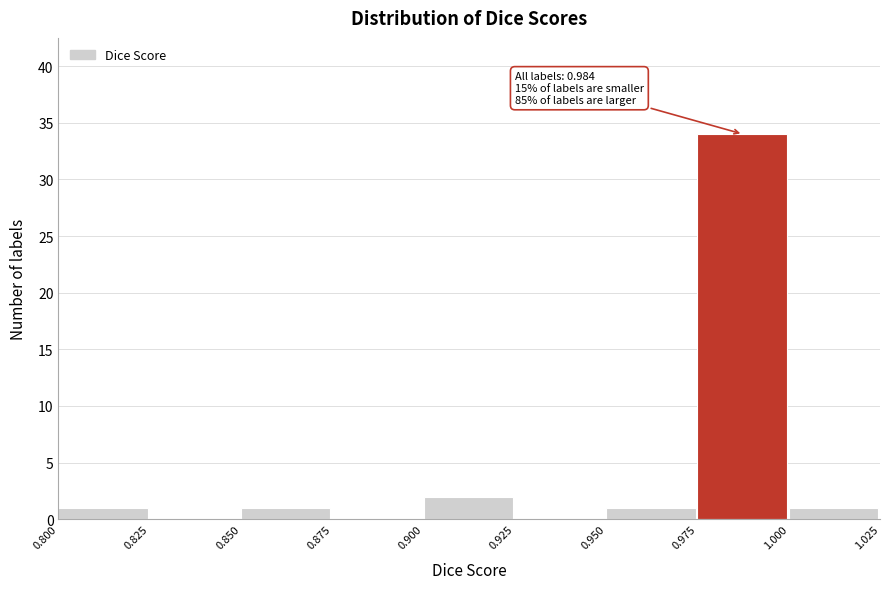

Which range on the x-axis has the tallest bar?

0.975 to 1.000